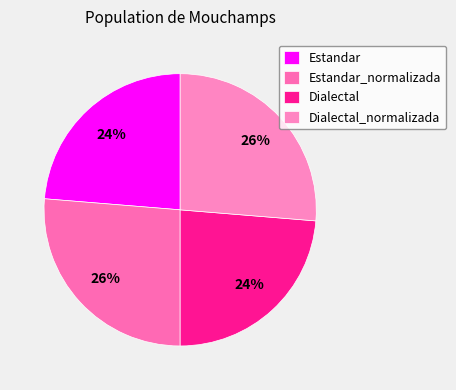

To the nearest percent, what is the average slice percentage?

25%